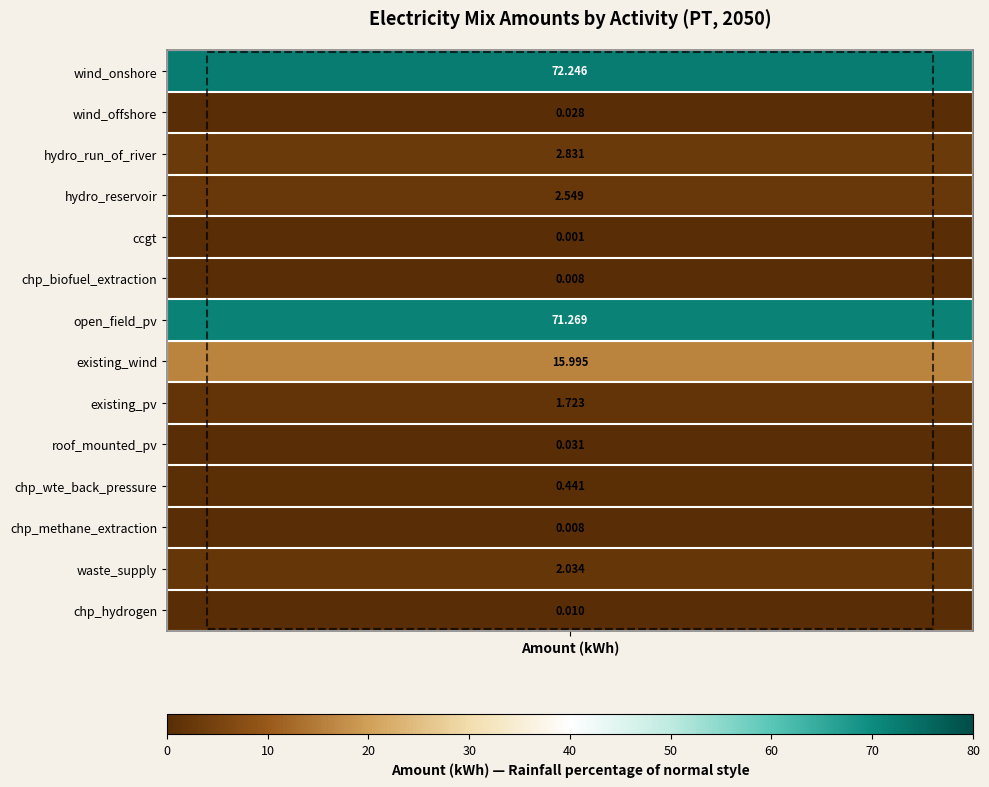

List the labels in order of value, largest first.

wind_onshore, open_field_pv, existing_wind, hydro_run_of_river, hydro_reservoir, waste_supply, existing_pv, chp_wte_back_pressure, roof_mounted_pv, wind_offshore, chp_hydrogen, chp_biofuel_extraction, chp_methane_extraction, ccgt